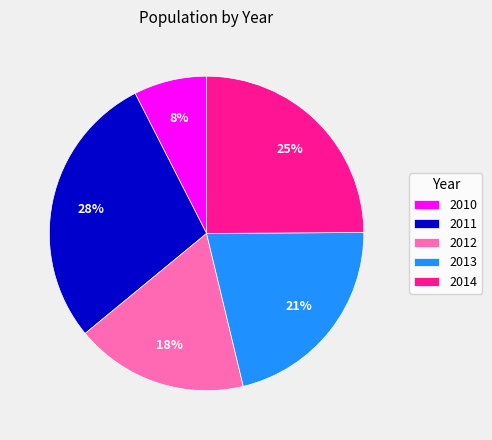

Which category has the smallest portion of the pie?

2010